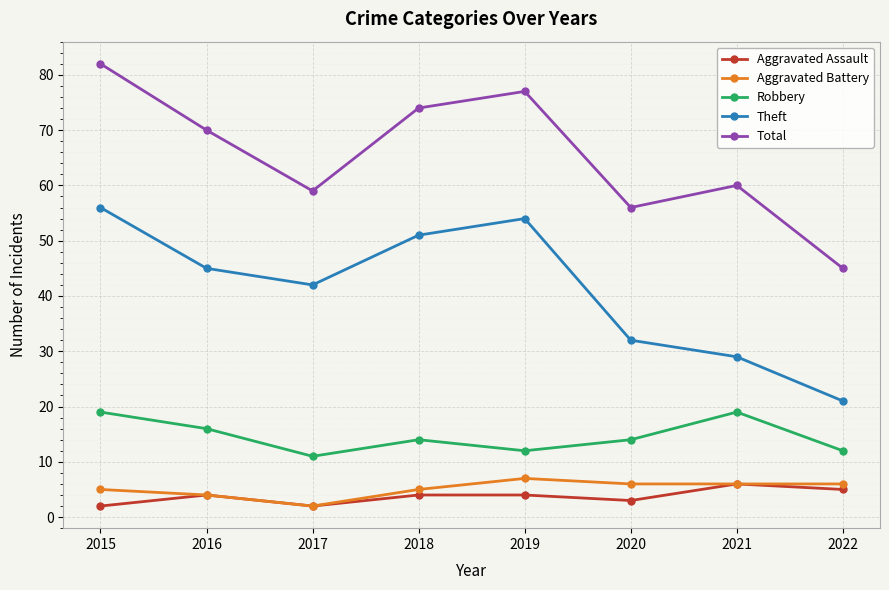

What are all the series names shown in the legend?

Aggravated Assault, Aggravated Battery, Robbery, Theft, Total